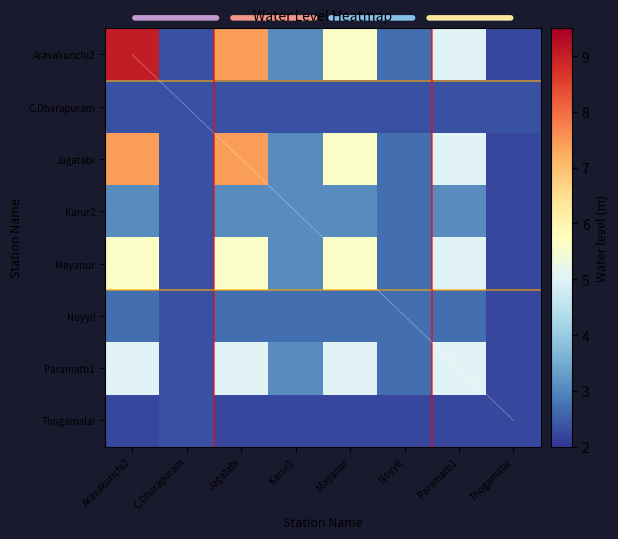

What is the sum of all Aravakurichi2 values?

37.5